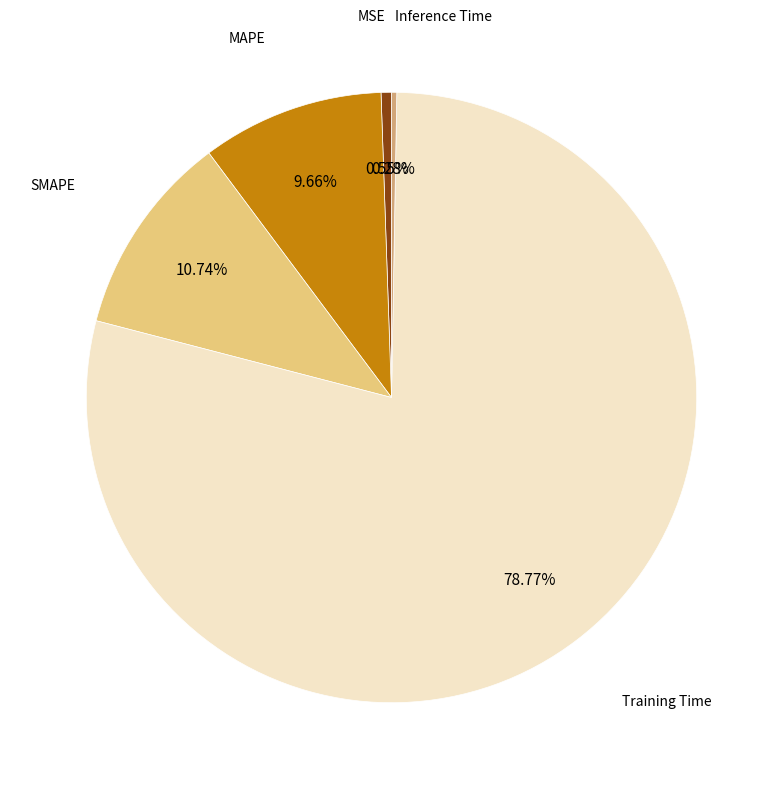

What percentage do SMAPE and MSE together represent?

11.3%